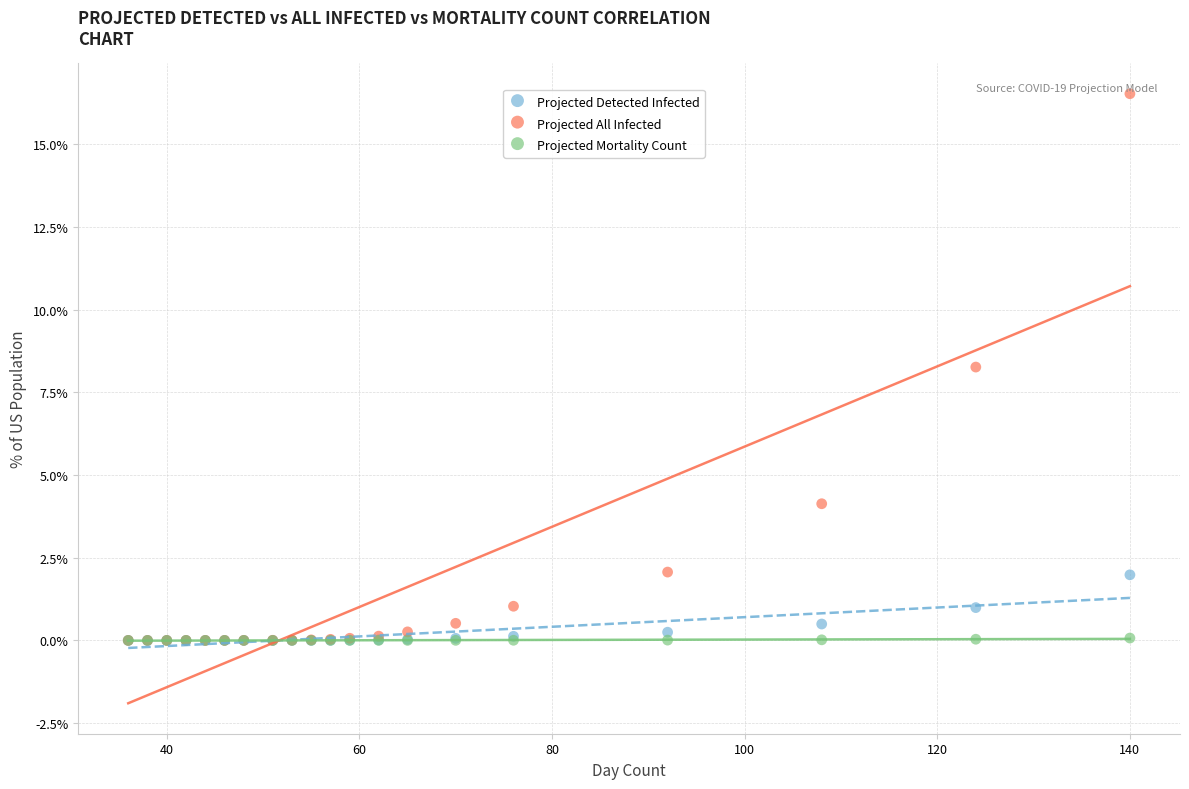

What are all the series names shown in the legend?

Projected Detected Infected, Projected All Infected, Projected Mortality Count